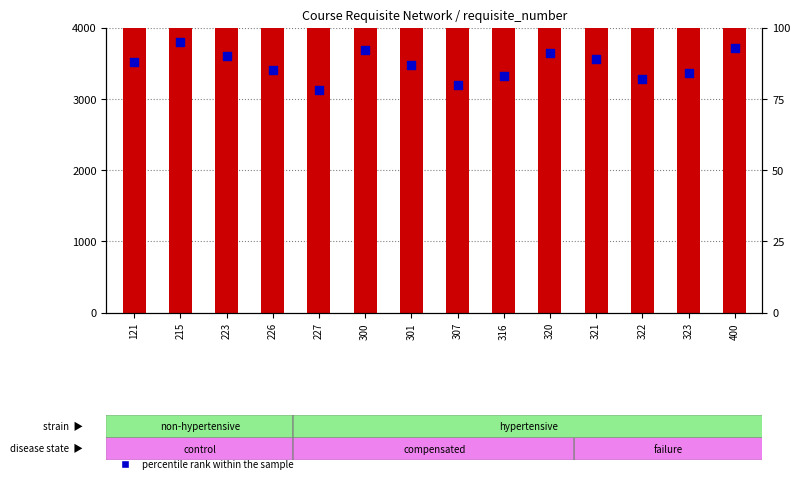

Which series contains the lowest Y value?

percentile rank within the sample